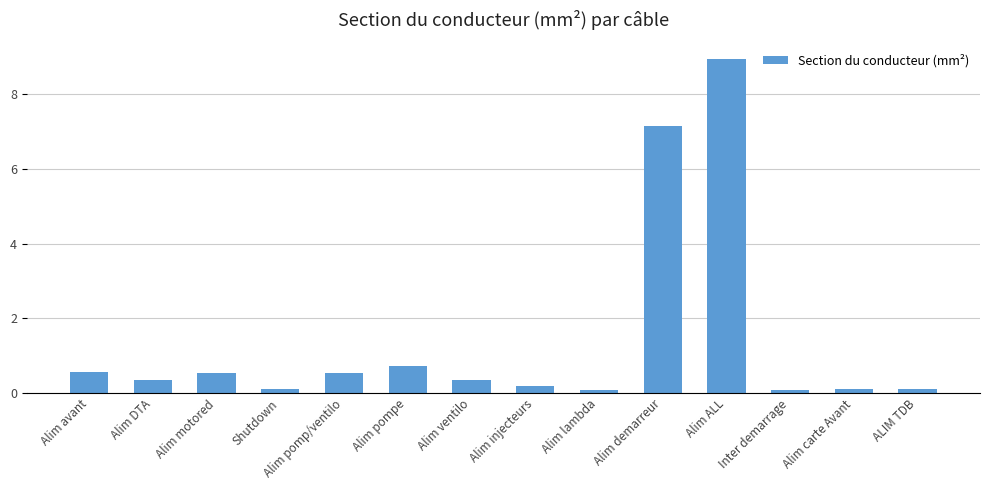

What is the label of the 4th bar from the left?

Shutdown